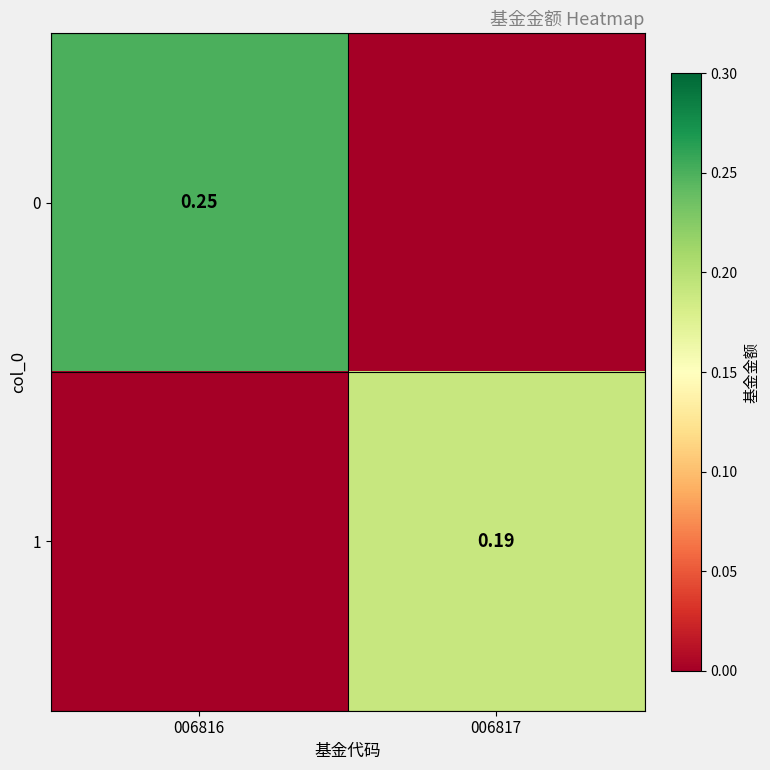

At which category is the sum across all series the highest?

006816